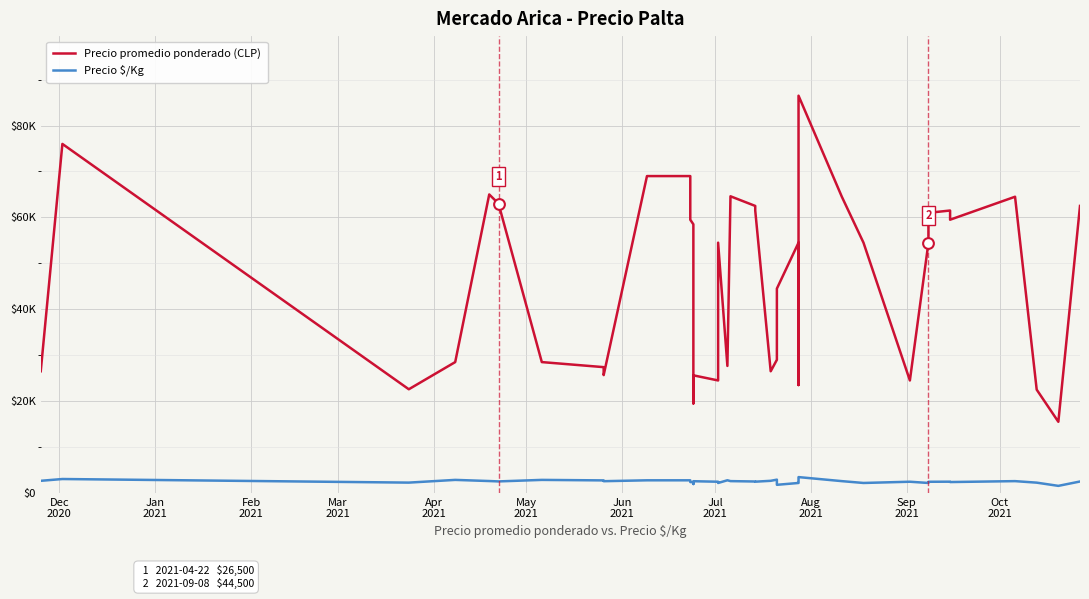

Which series has the widest spread of Y values?

Precio promedio ponderado (CLP)